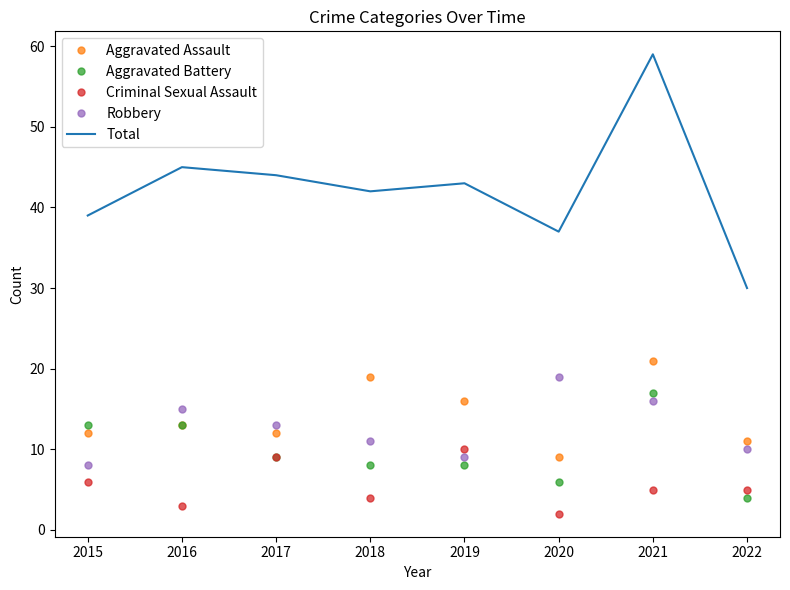

What is the sum of all Robbery values?

101